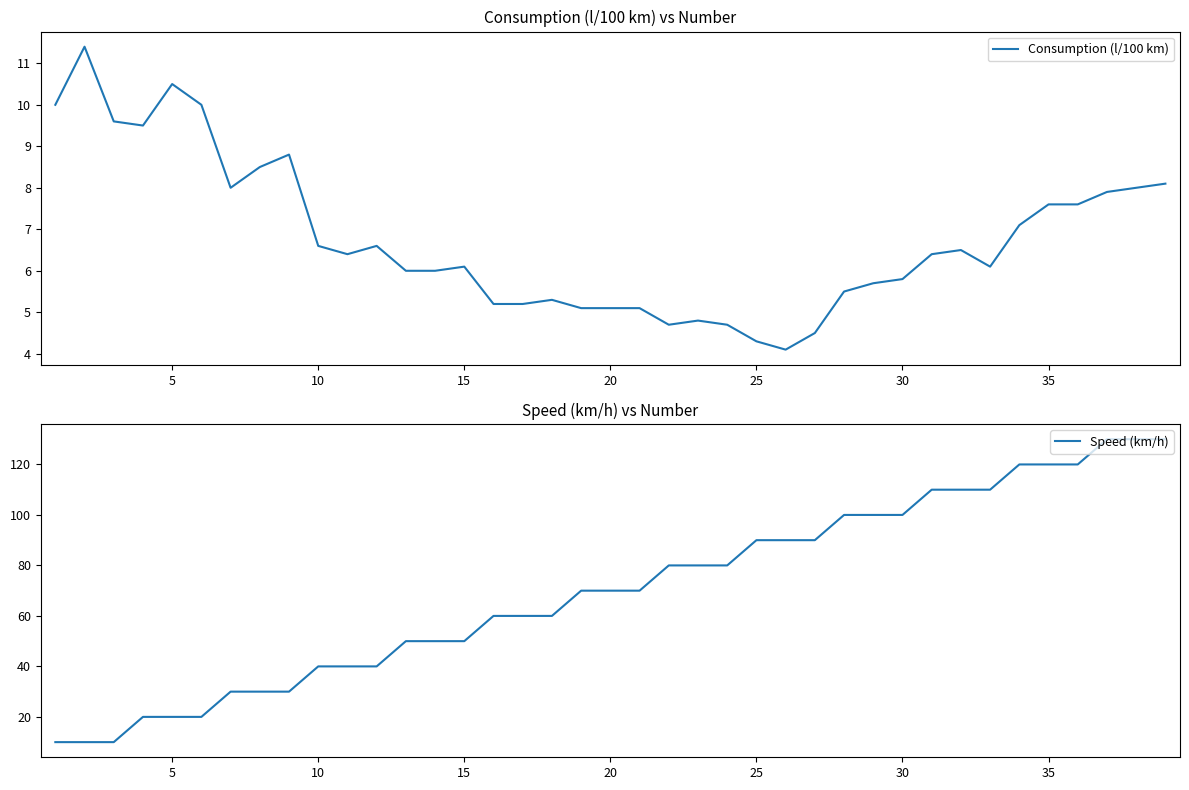

What are all the series names shown in the legend?

Consumption (l/100 km), Speed (km/h)